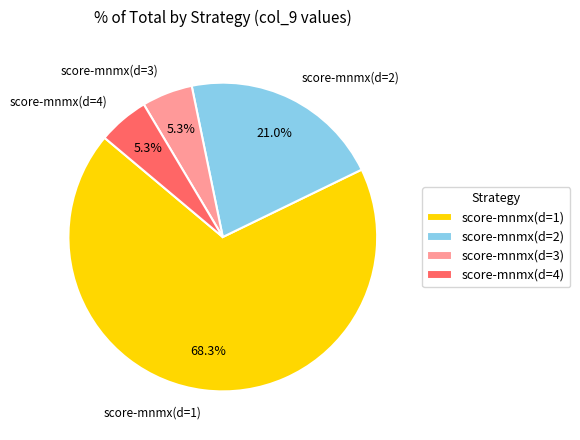

To the nearest percent, what percentage of the pie is score-mnmx(d=3)?

5%